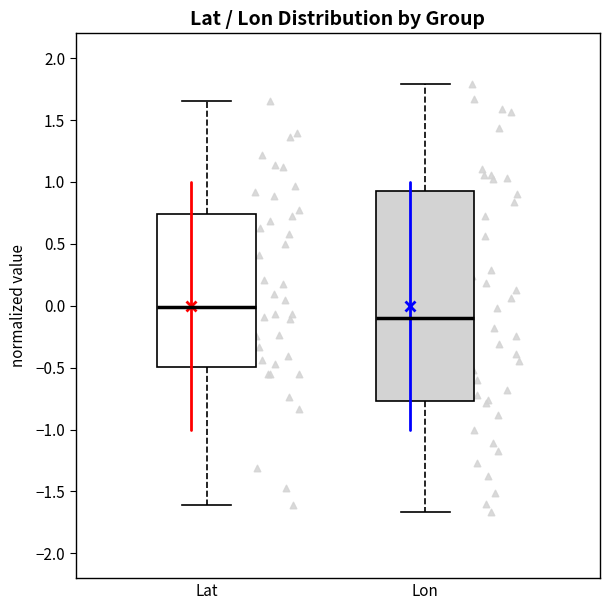

Comparing the boxes themselves (not the whiskers), which one is the tallest?

Lon